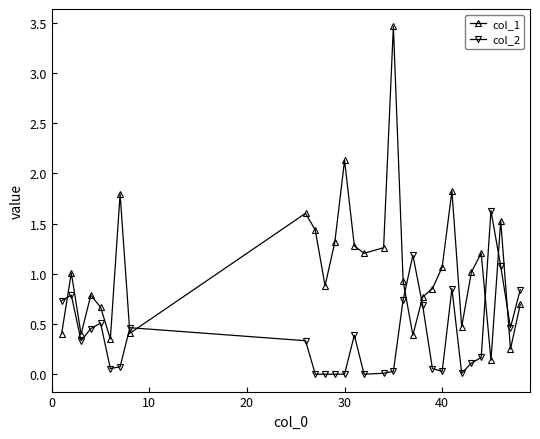

How many distinct data groups are displayed?

2